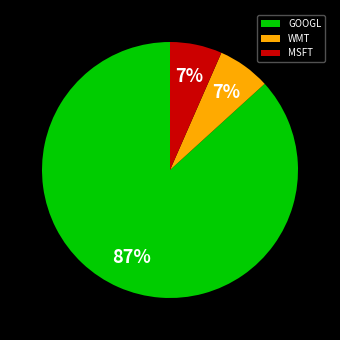

Do MSFT and GOOGL together represent more than half of the pie?

Yes